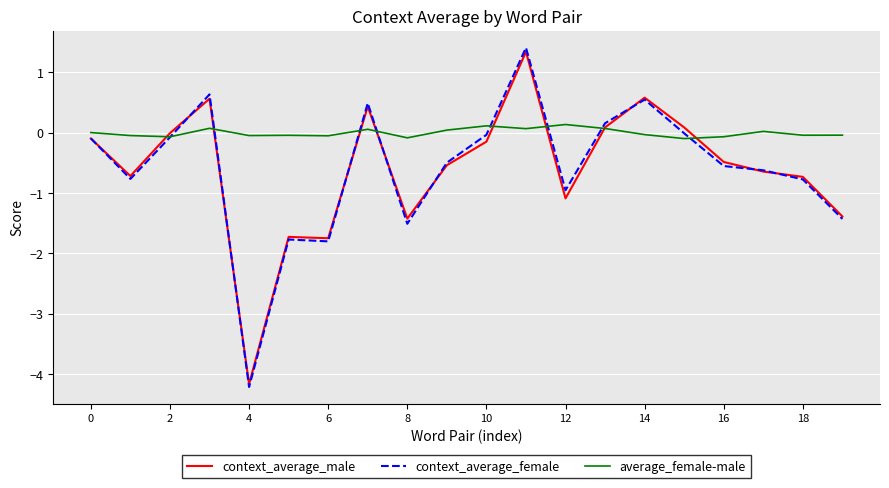

What are all the series names shown in the legend?

context_average_male, context_average_female, average_female-male